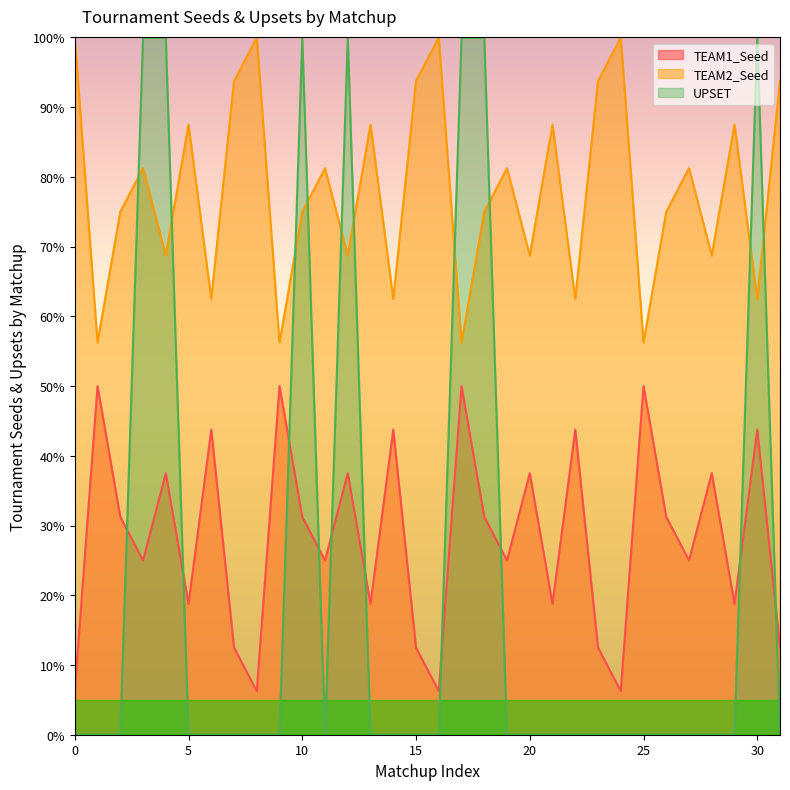

How many distinct data groups are displayed?

3